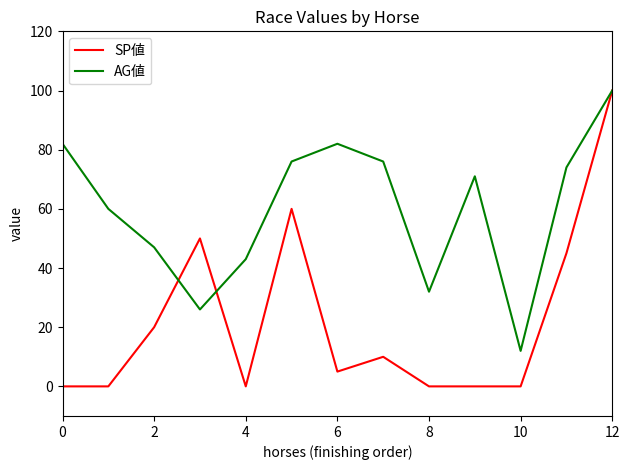

What is the maximum value shown in the chart?

100